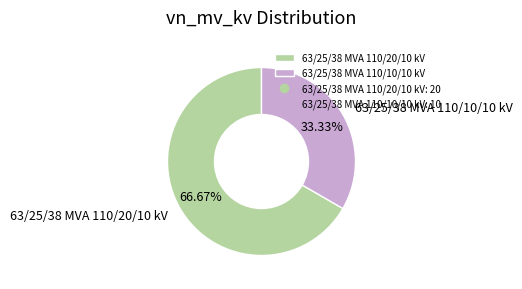

Which category has the smallest portion of the pie?

63/25/38 MVA 110/10/10 kV